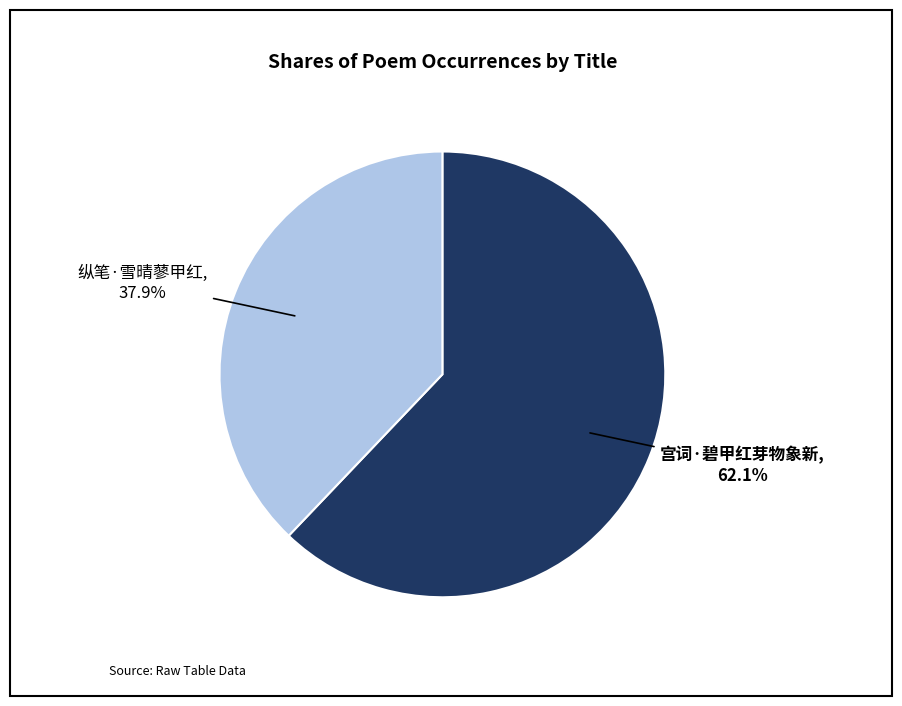

Which has a higher value, 宫词·碧甲红芽物象新 or 纵笔·雪晴蓼甲红?

宫词·碧甲红芽物象新